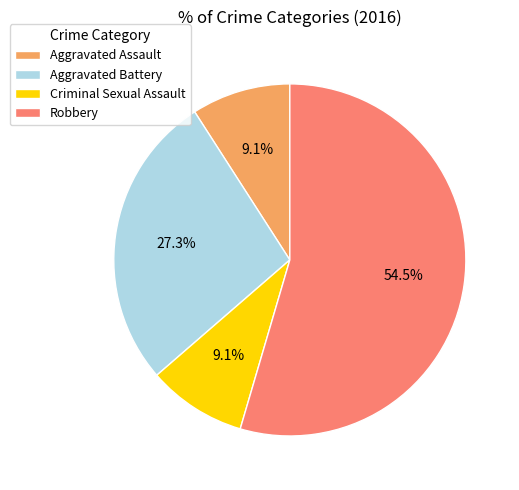

Is it true that Aggravated Battery is 27% of the pie?

True